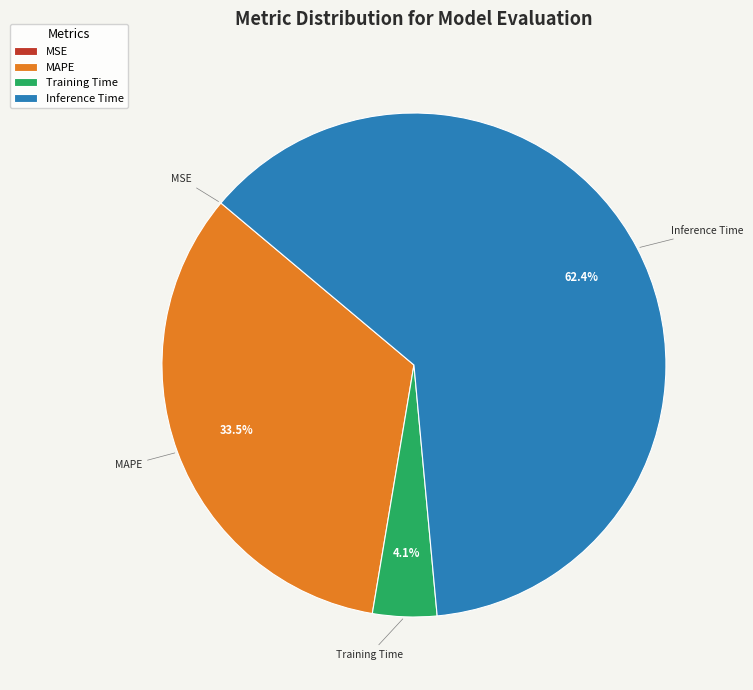

Which has a higher value, Inference Time or Training Time?

Inference Time